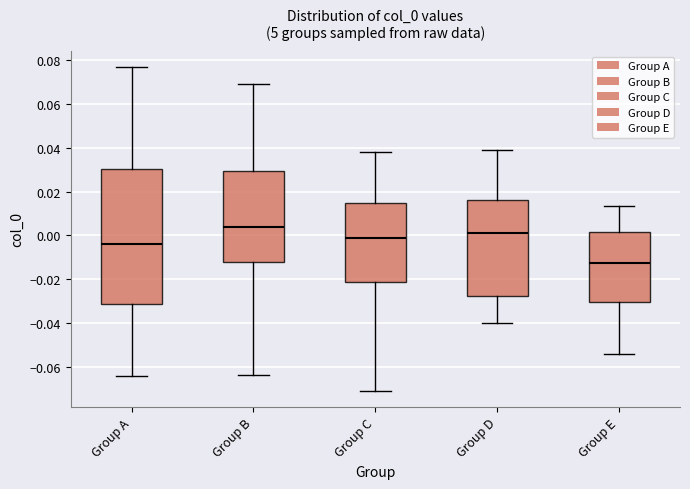

Comparing the boxes themselves (not the whiskers), which one is the tallest?

Group A